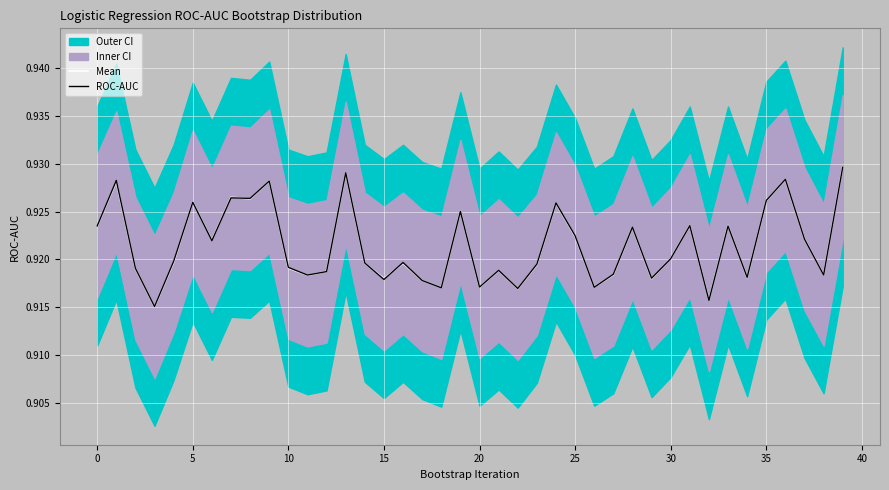

After their last crossing, which series has the higher values: ROC-AUC or Mean?

Mean